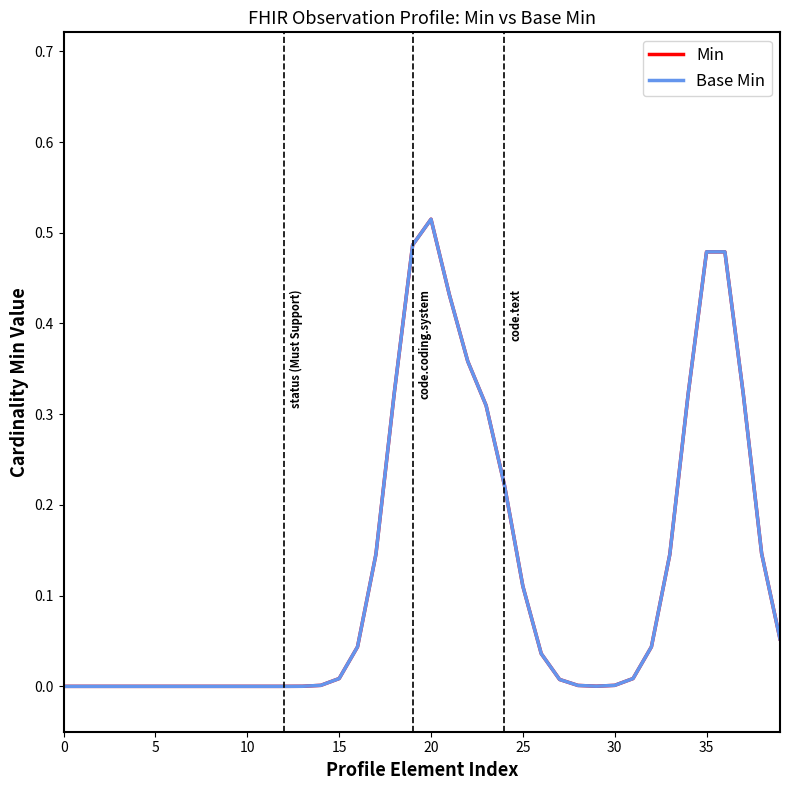

Rank the series by their maximum value, from highest to lowest.

Min, Base Min